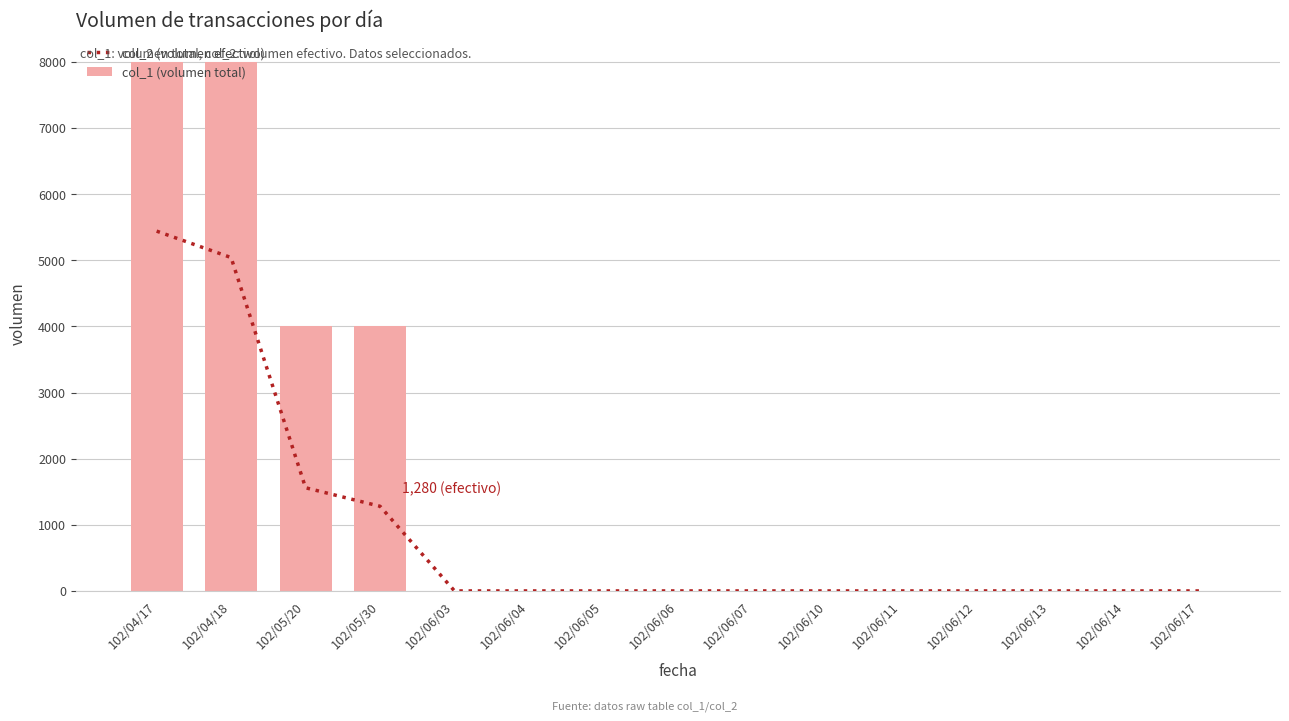

The value of col_1 (volumen total) at 102/06/03 is 0. True or false?

True